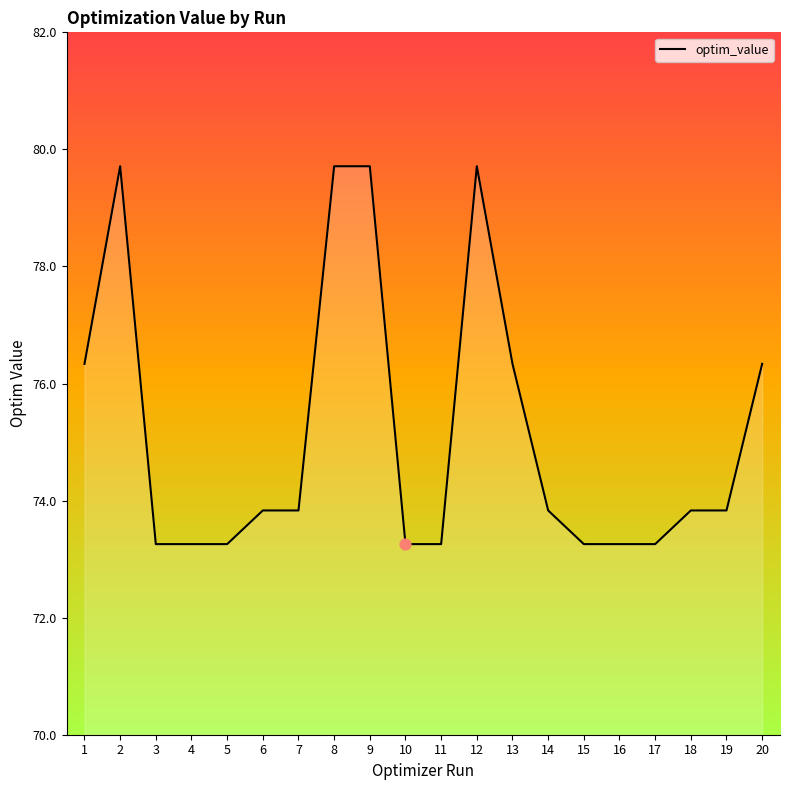

Approximately how many times larger is the value at 11 compared to 17?

1.0